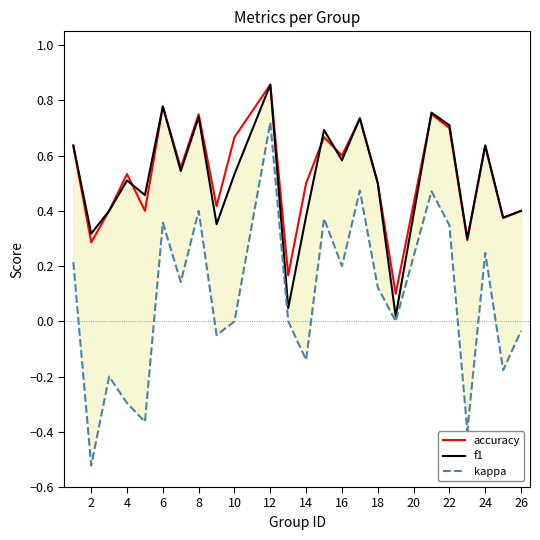

At how many categories does at least one series exceed 0?

24